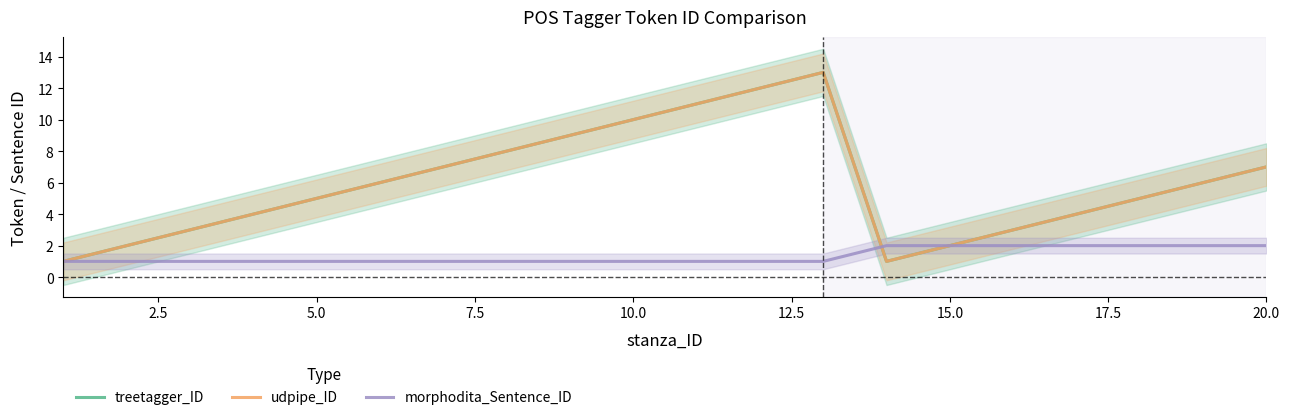

Between 0.0 and 9, which is larger?

9